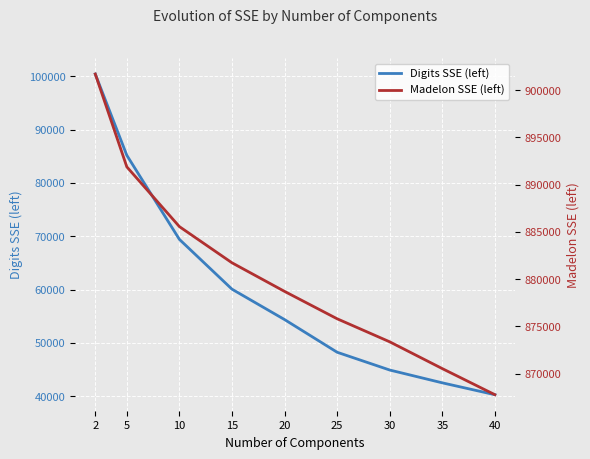

What is the value of the Madelon SSE (left) point at the 9th from the left?

867758.2